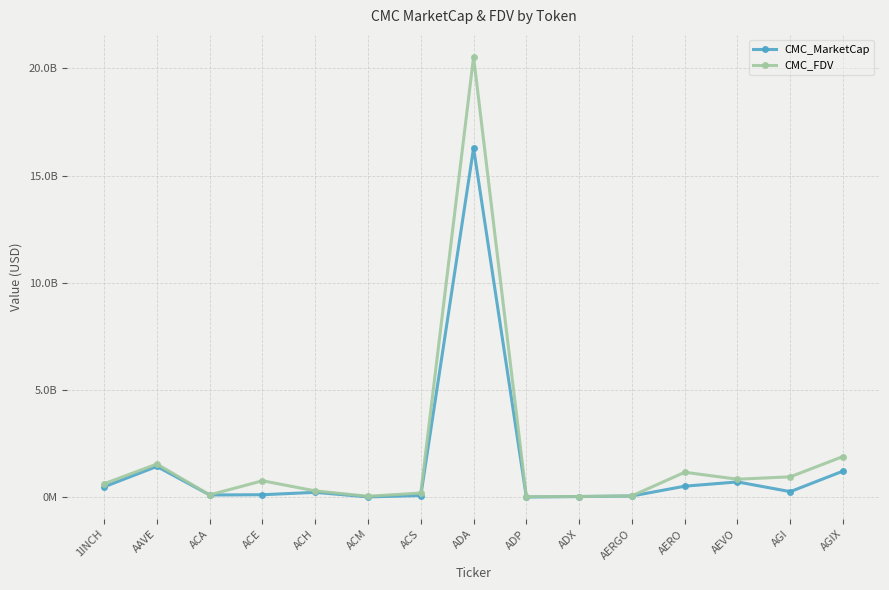

Rank the series by their average value, from highest to lowest.

CMC_FDV, CMC_MarketCap